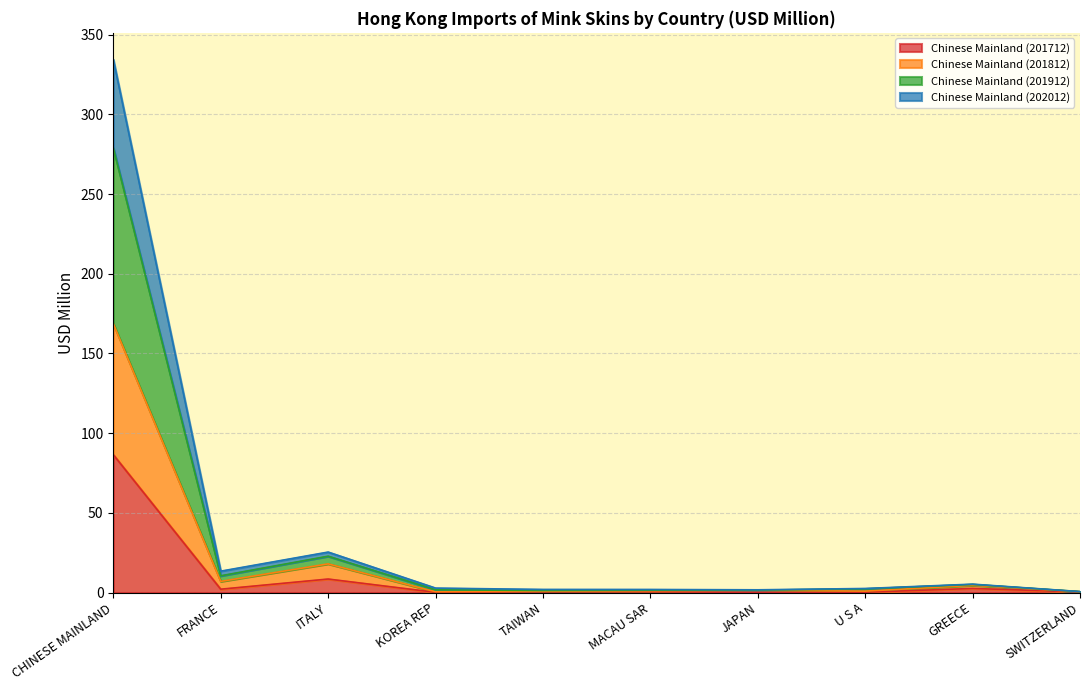

At which label does Chinese Mainland (201712) reach its peak?

CHINESE MAINLAND